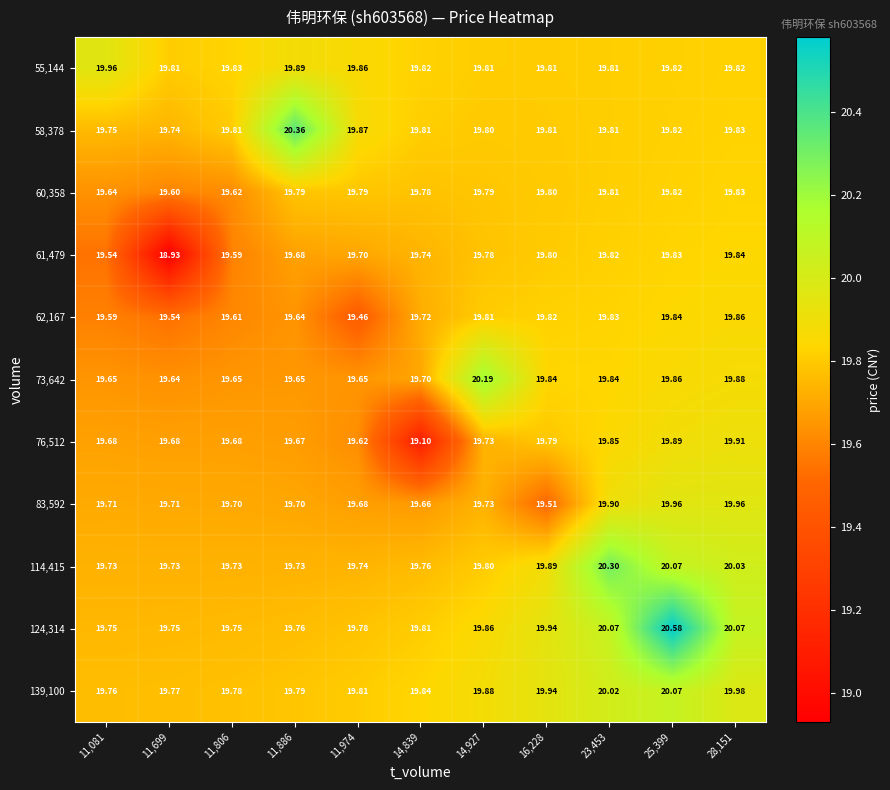

Is the value of 83,592 at 11,806 greater than the value of 139,100 at 11,974?

No